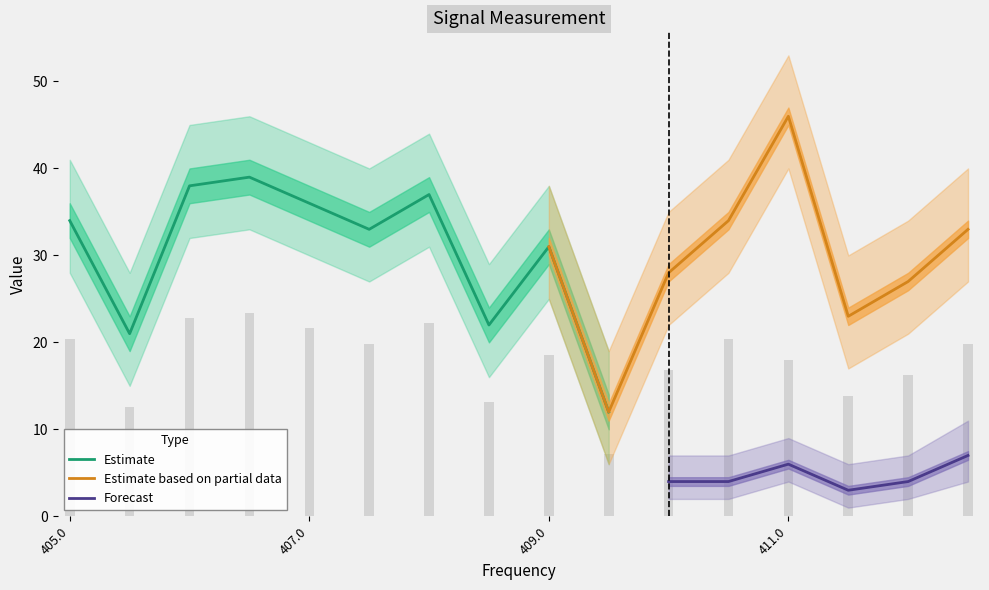

What is the label of the 7th bar from the left?

408.0